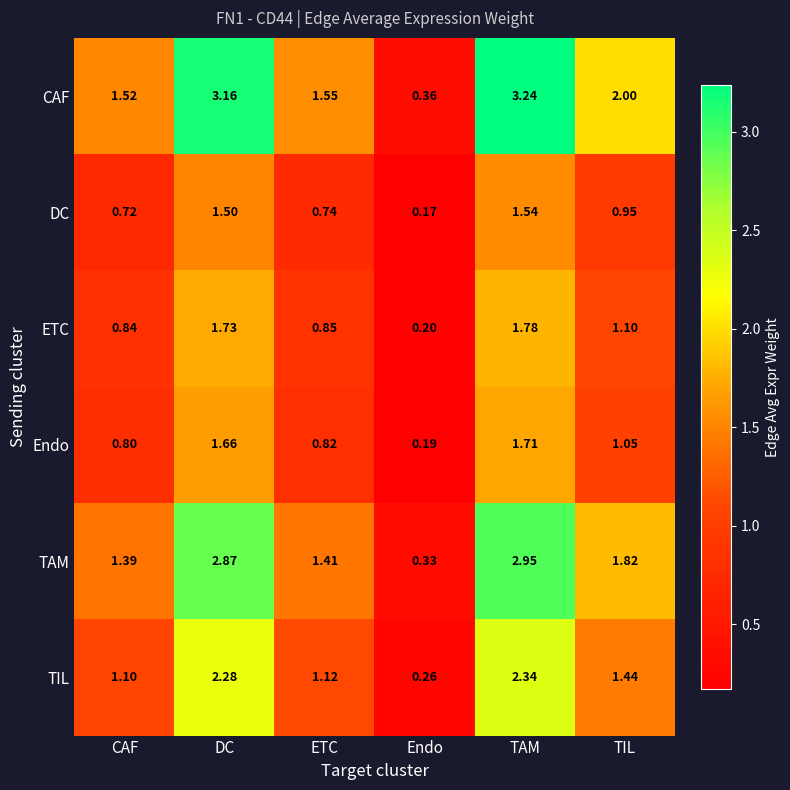

What is the spread (max minus min) of values at ETC?

0.8